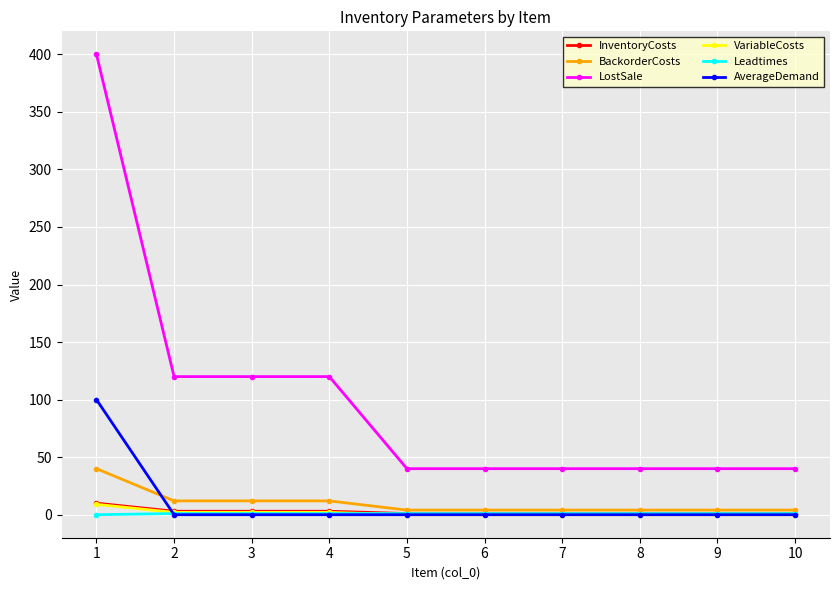

Which series has the largest total across all categories?

LostSale